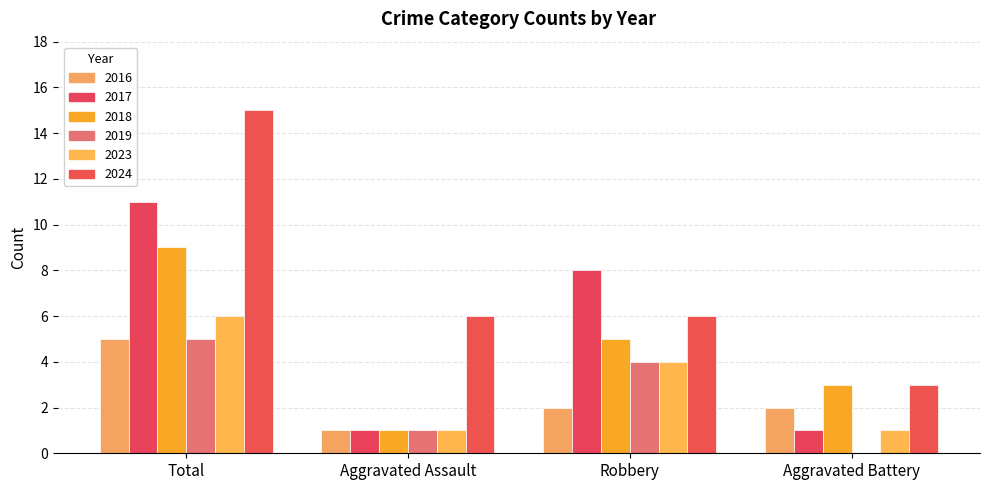

Rank the categories by 2018 value from highest to lowest.

Total, Robbery, Aggravated Battery, Aggravated Assault